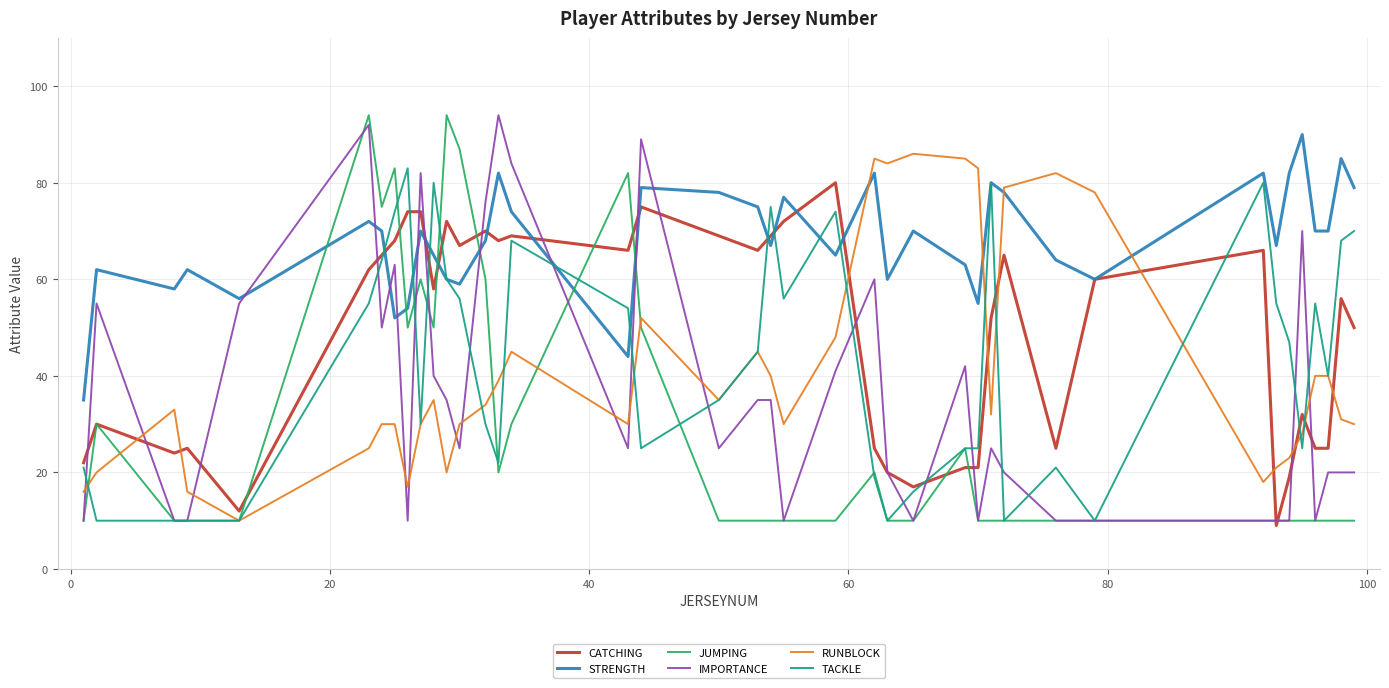

What is the difference between the maximum and minimum values in the TACKLE series?

73